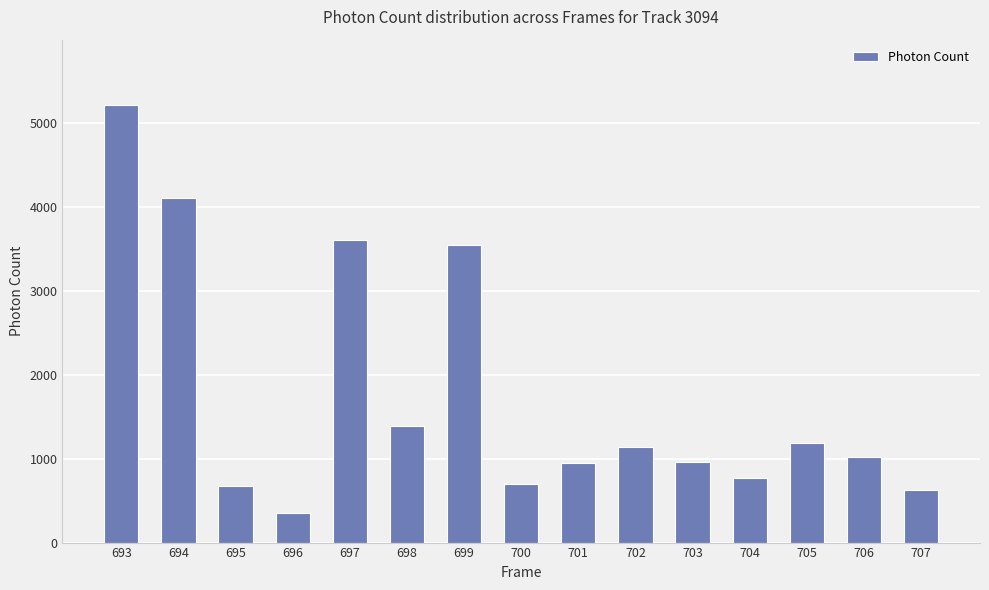

What is the difference between the maximum and minimum values?

4866.0